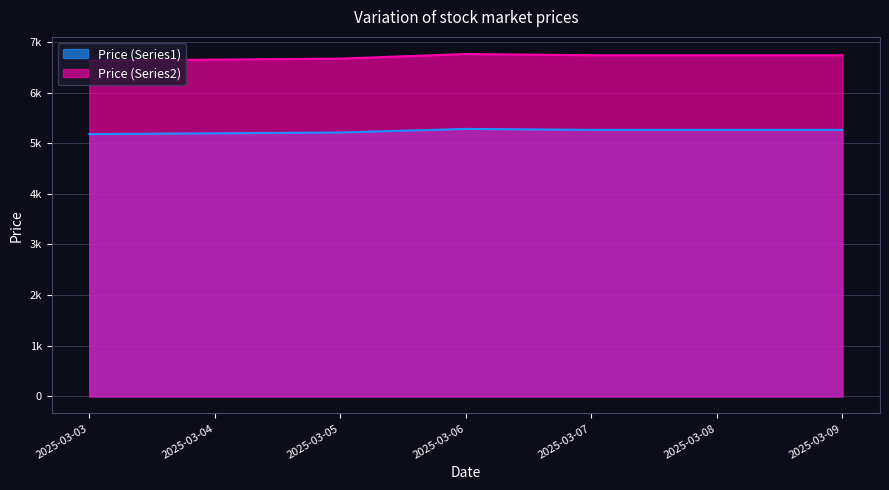

How many data points does each series have?

7